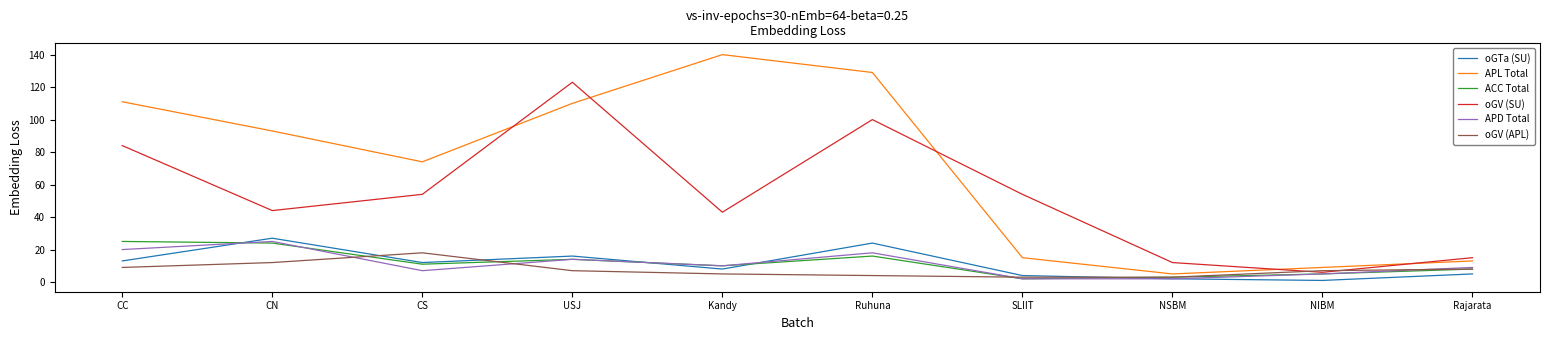

What is the difference between the highest and lowest values at CN?

81